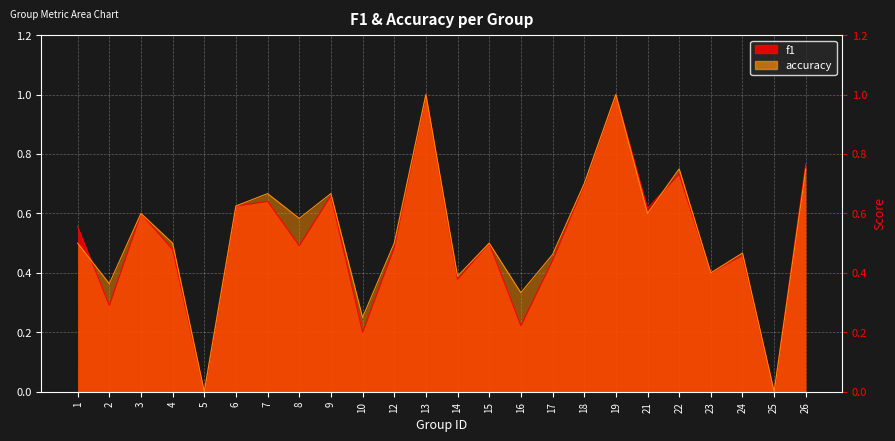

Read the accuracy value at 26.

0.8